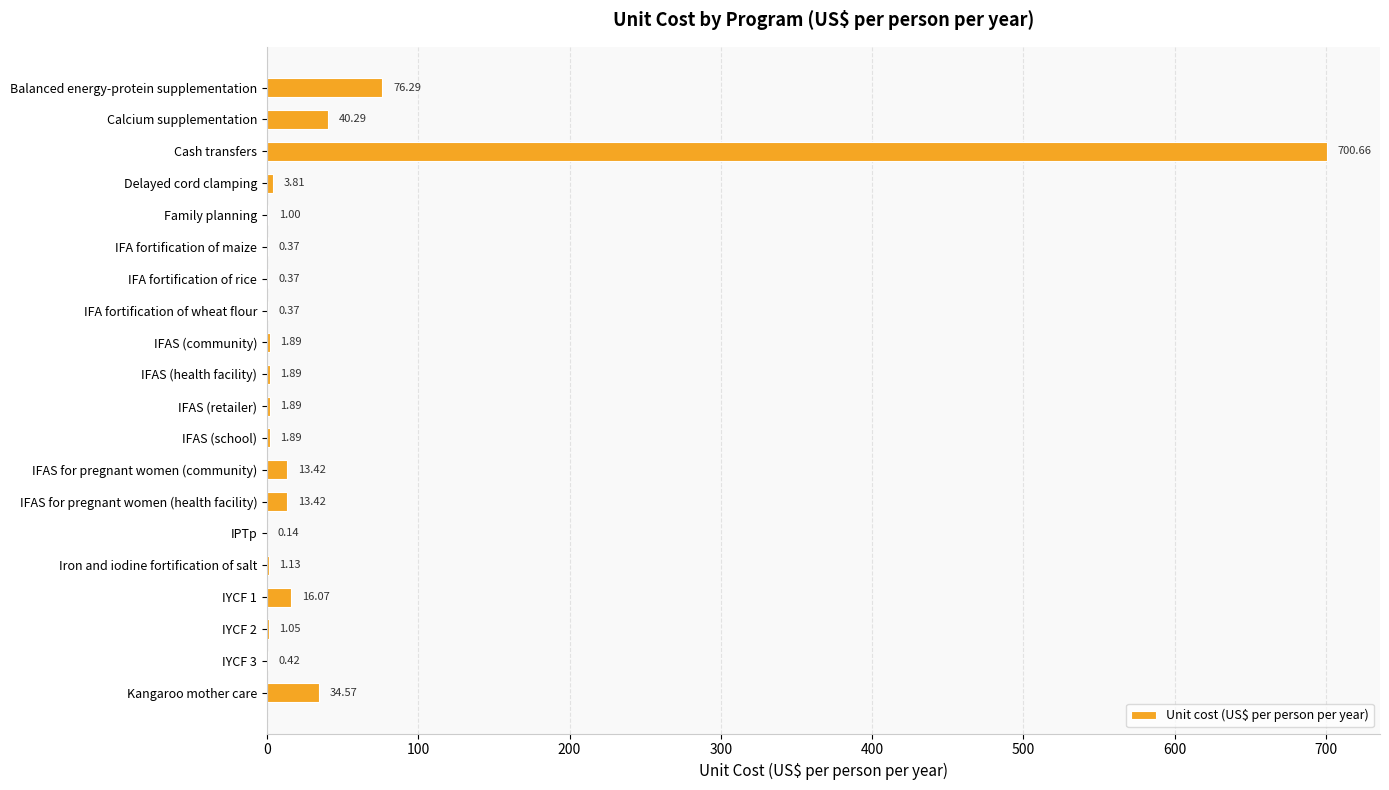

What is the sum of all values?

910.9